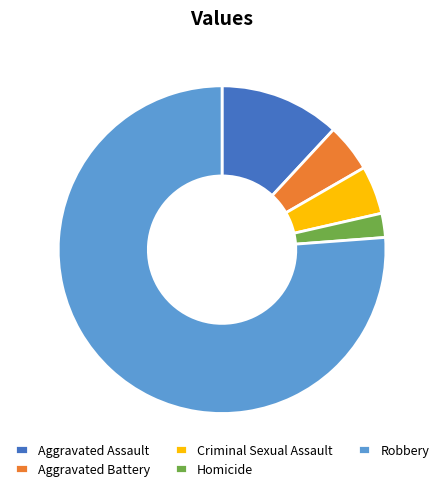

Which category has the smallest portion of the pie?

Homicide